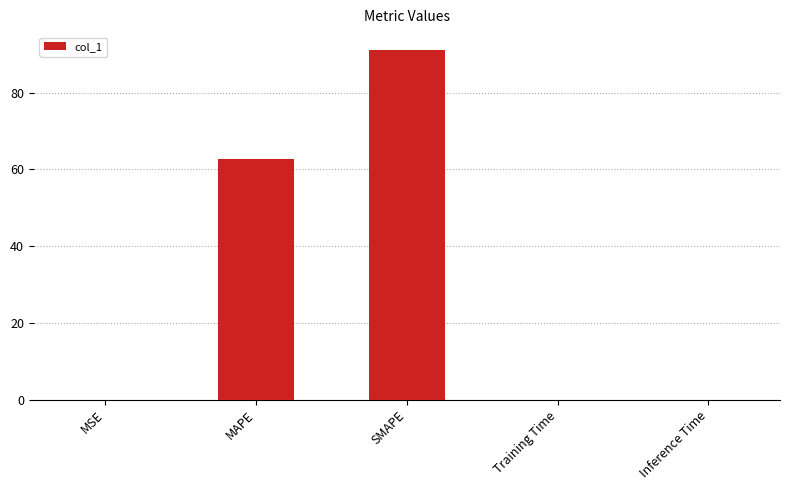

Which category has the highest value across all series?

SMAPE